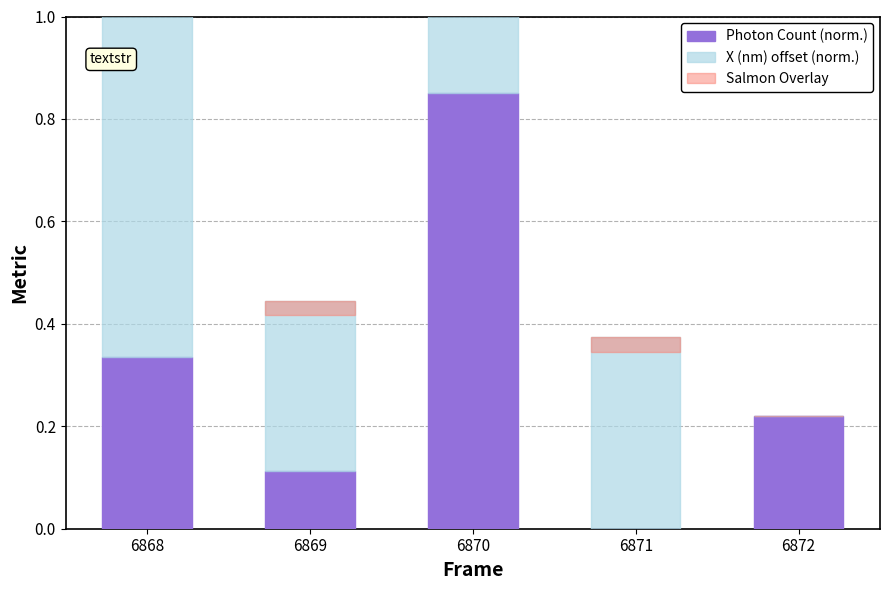

Rank the series at 6870 from lowest to highest value.

Salmon Overlay, X (nm) offset (norm.), Photon Count (norm.)